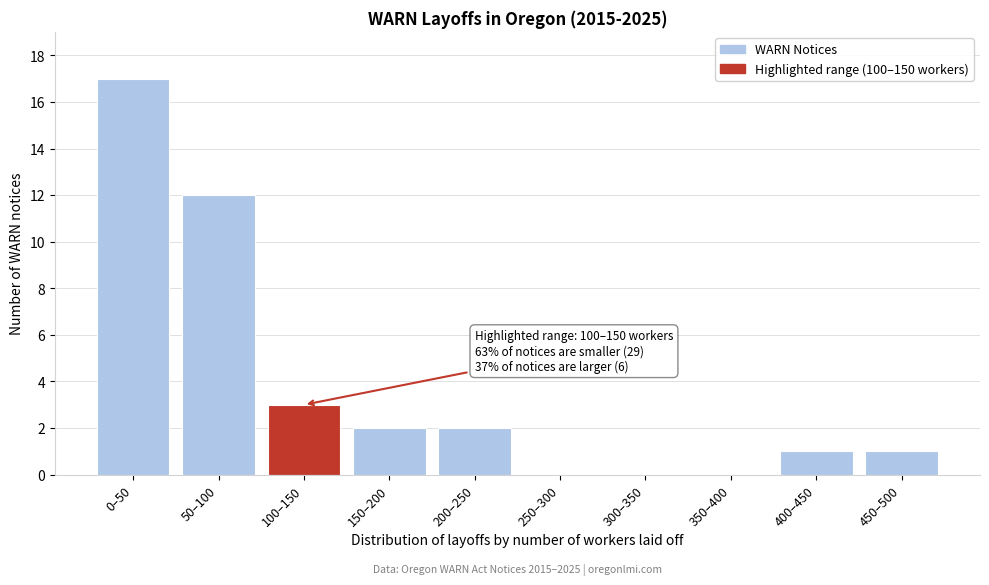

Reading right to left, transcribe all the data shown in this chart.

450–500=1	400–450=1	350–400=0	300–350=0	250–300=0	200–250=2	150–200=2	100–150=3	50–100=12	0–50=17